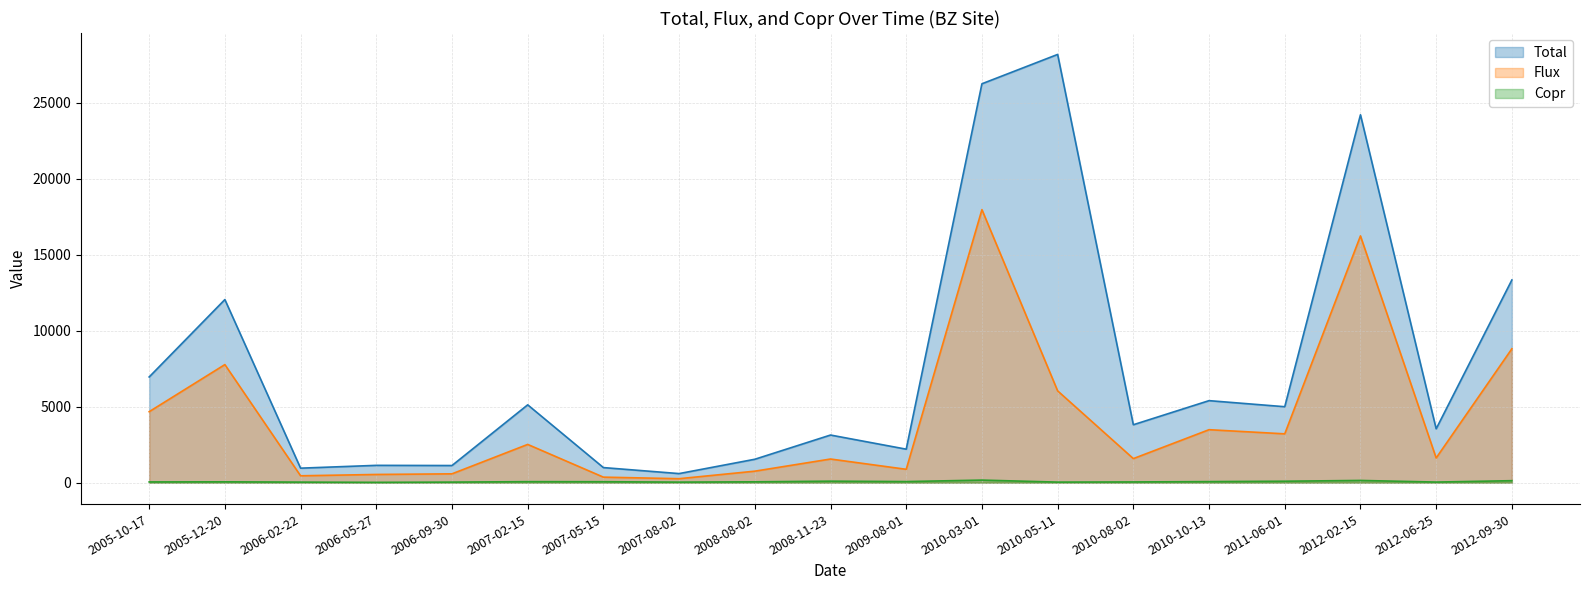

What is the minimum value for Copr?

21.5